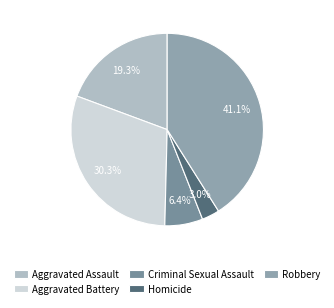

The Robbery slice represents 54% of the pie. True or false?

False